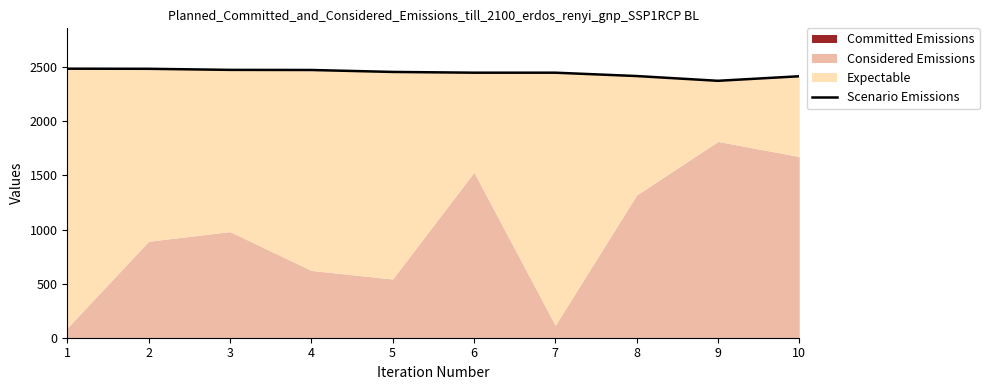

How many lines are shown in the chart?

1